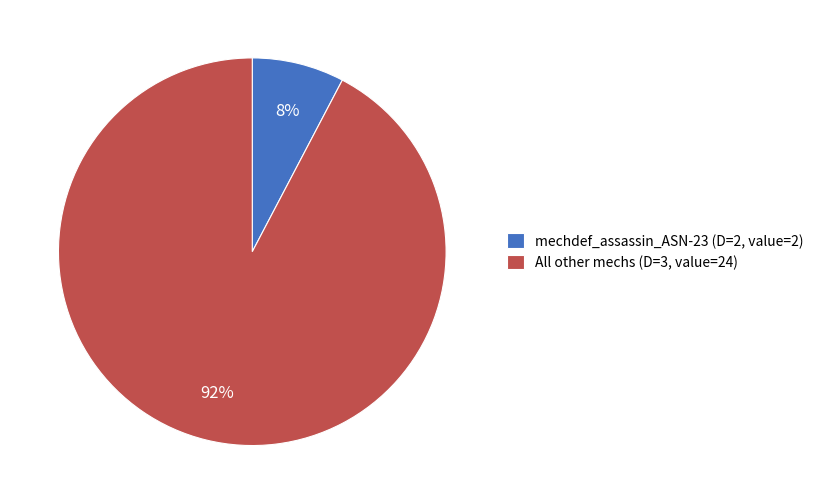

Do mechdef_assassin_ASN-23 (D=2, value=2) and All other mechs (D=3, value=24) together represent more than half of the pie?

Yes